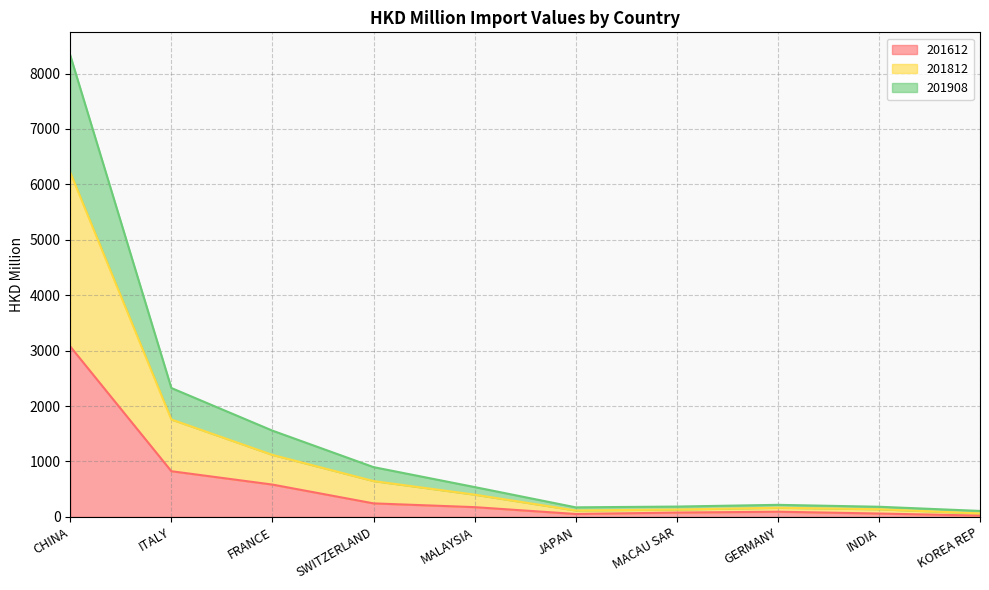

Is the value of 201612 at SWITZERLAND greater than the value of 201812 at JAPAN?

Yes